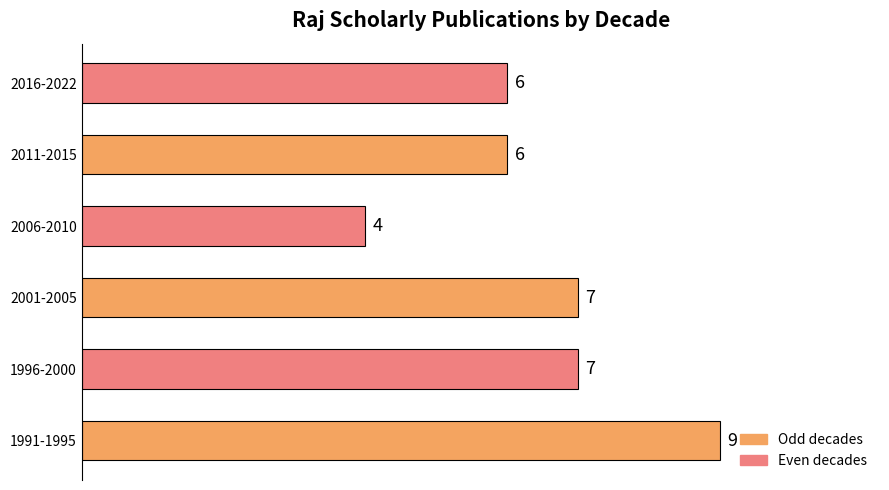

What is the difference between the maximum and minimum values?

5